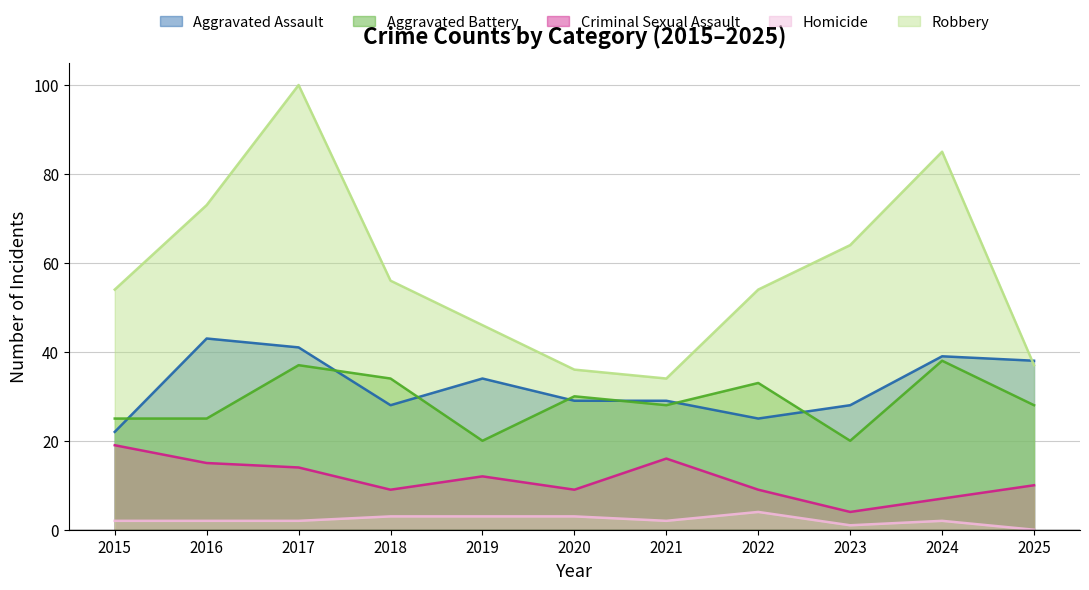

What is the total value across all series at 2018?

130